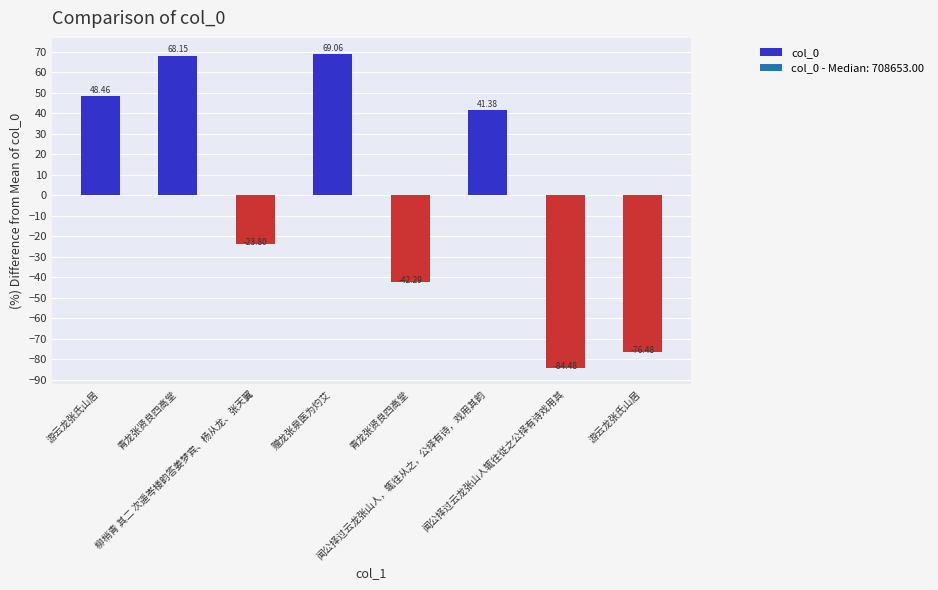

How many data points are less than 41?

4